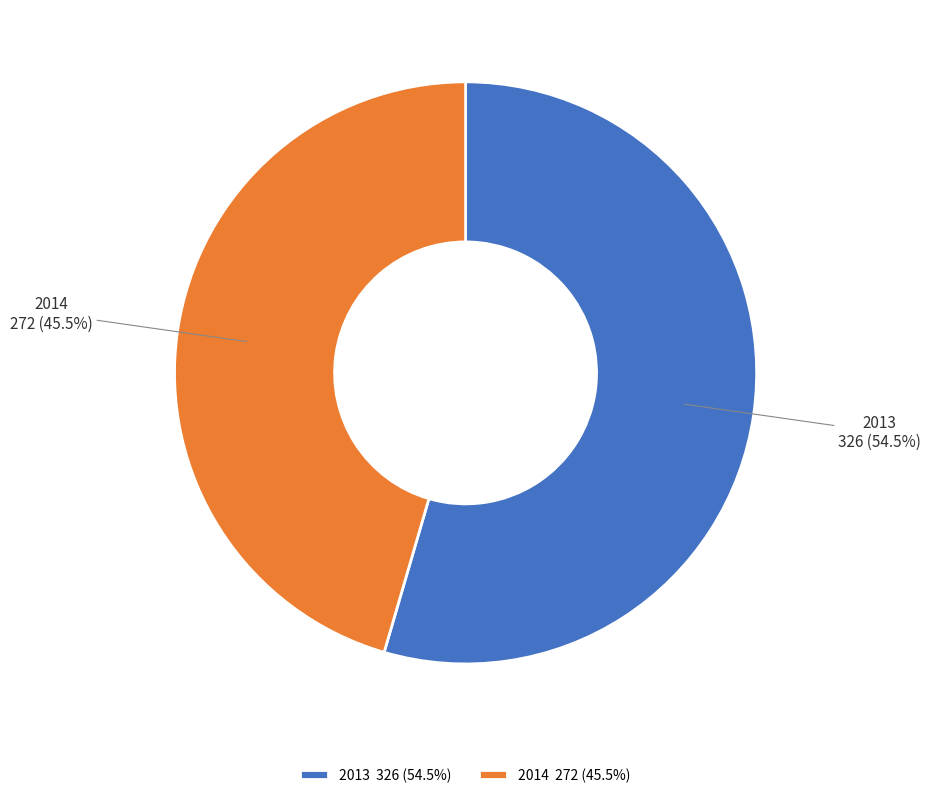

What percentage is NOT represented by 2014?

54.5%